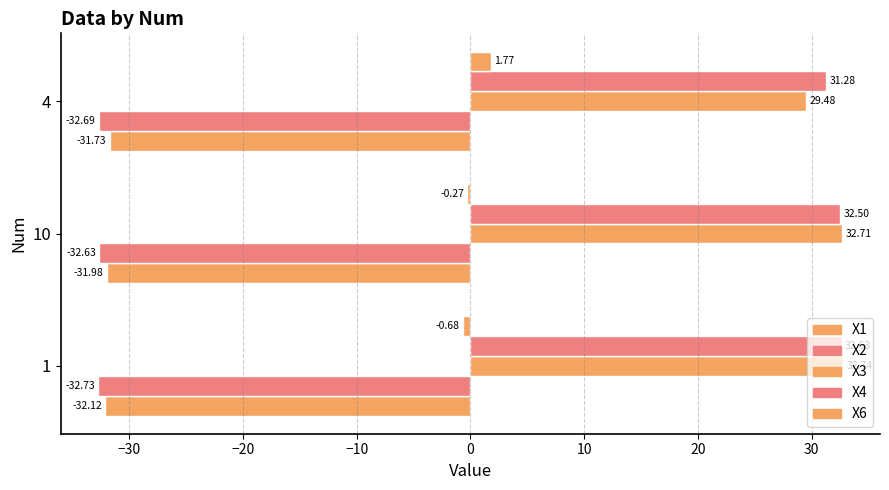

How many values in the X3 series are below 32?

1